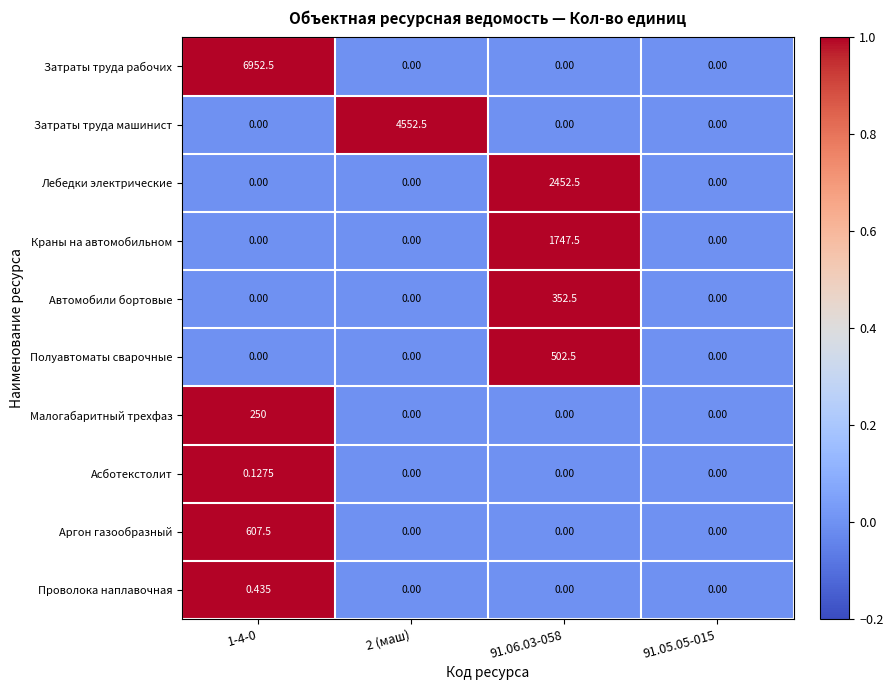

How many positive values does the Полуавтоматы сварочные series have?

1